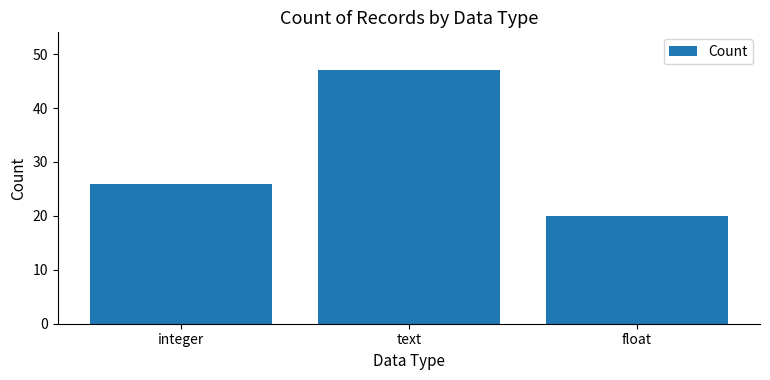

Which category has the lowest value across all series?

float